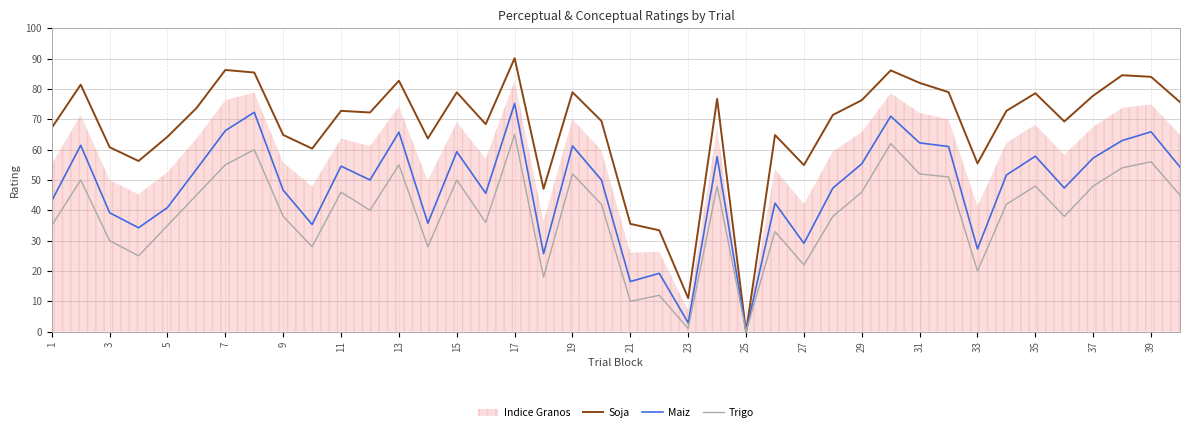

At how many categories does at least one series exceed 18?

38